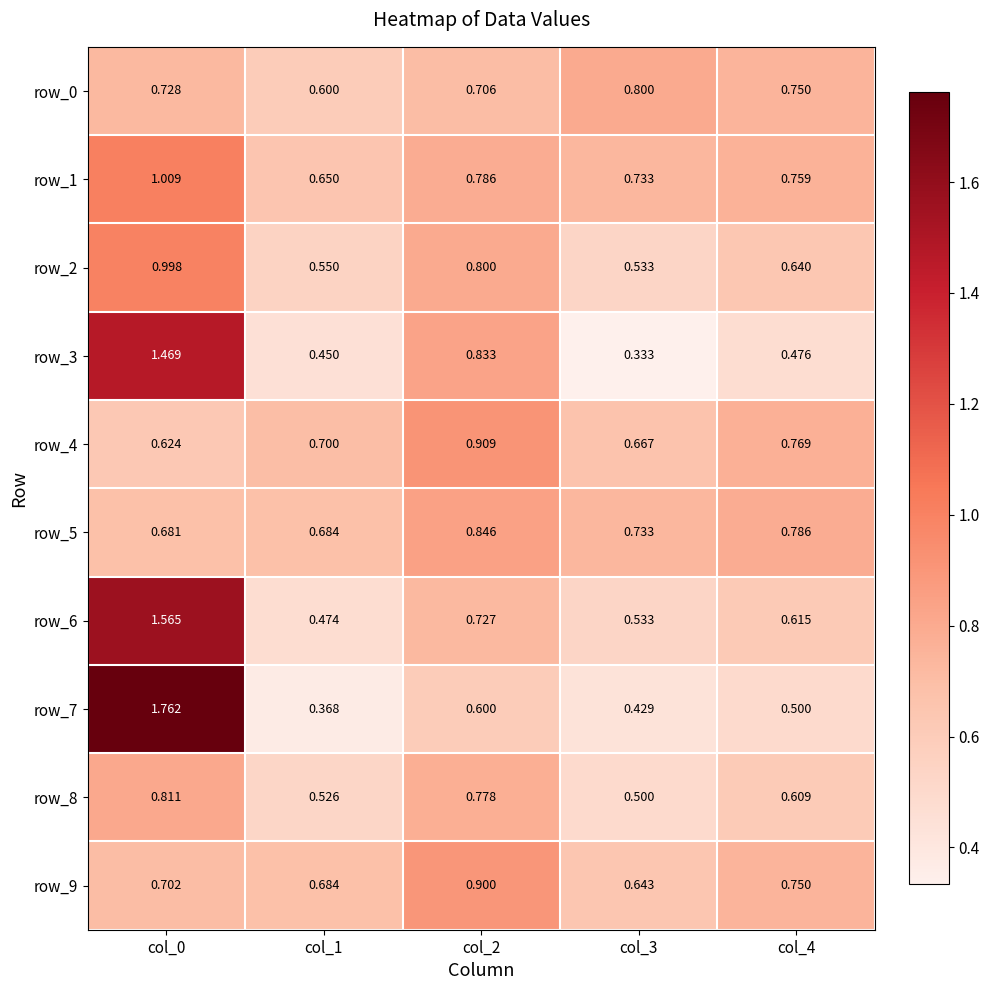

Where is row_5 nearest to the value 0?

col_0